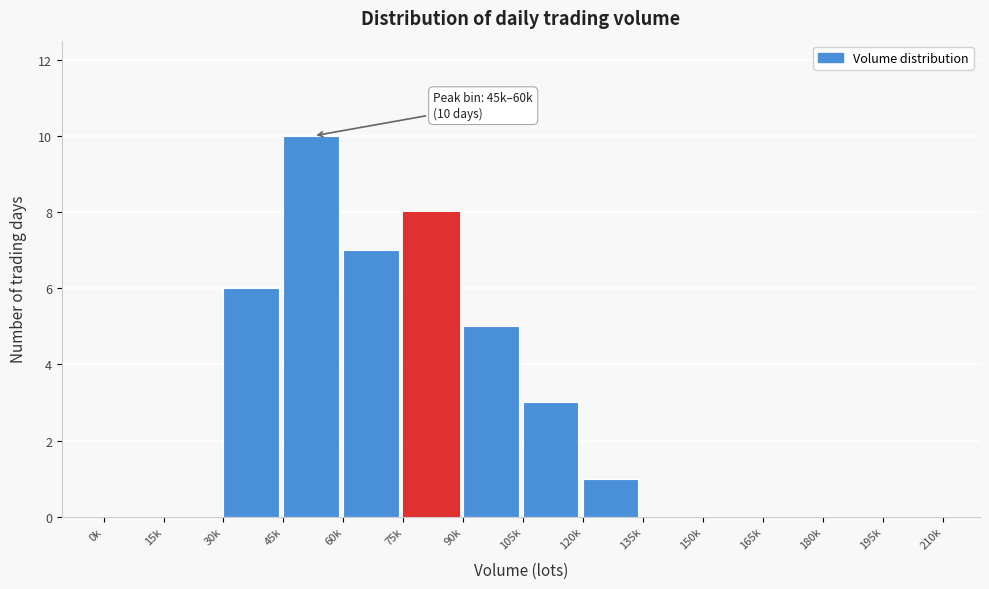

Reading right to left, list all the values displayed in this chart.

195k=0	180k=0	165k=0	150k=0	135k=0	120k=1	105k=3	90k=5	75k=8	60k=7	45k=10	30k=6	15k=0	0k=0